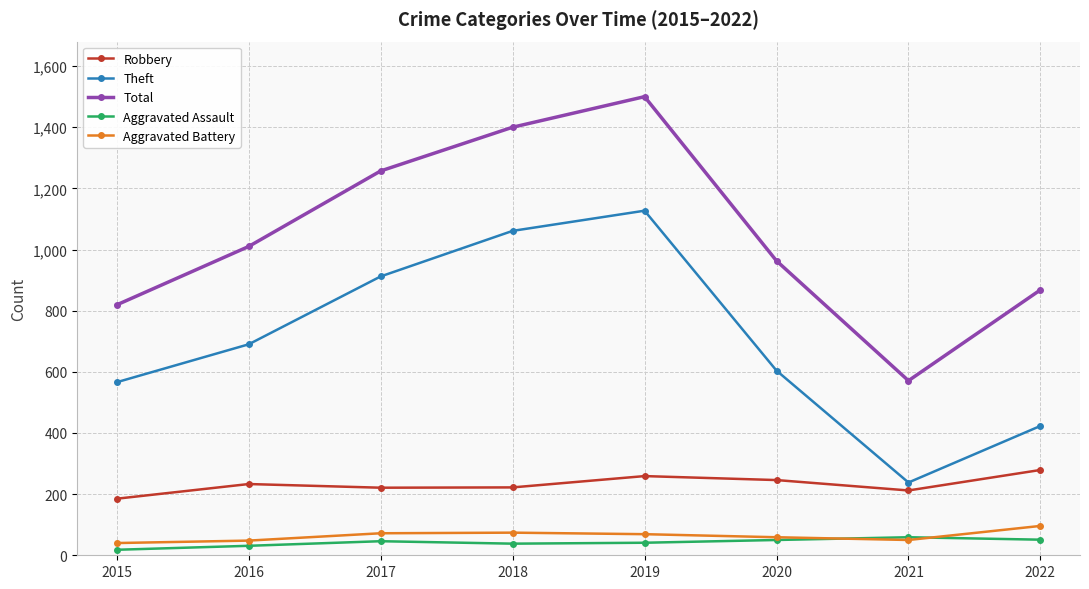

Read the Aggravated Battery value at 2020, to the nearest 5.

60